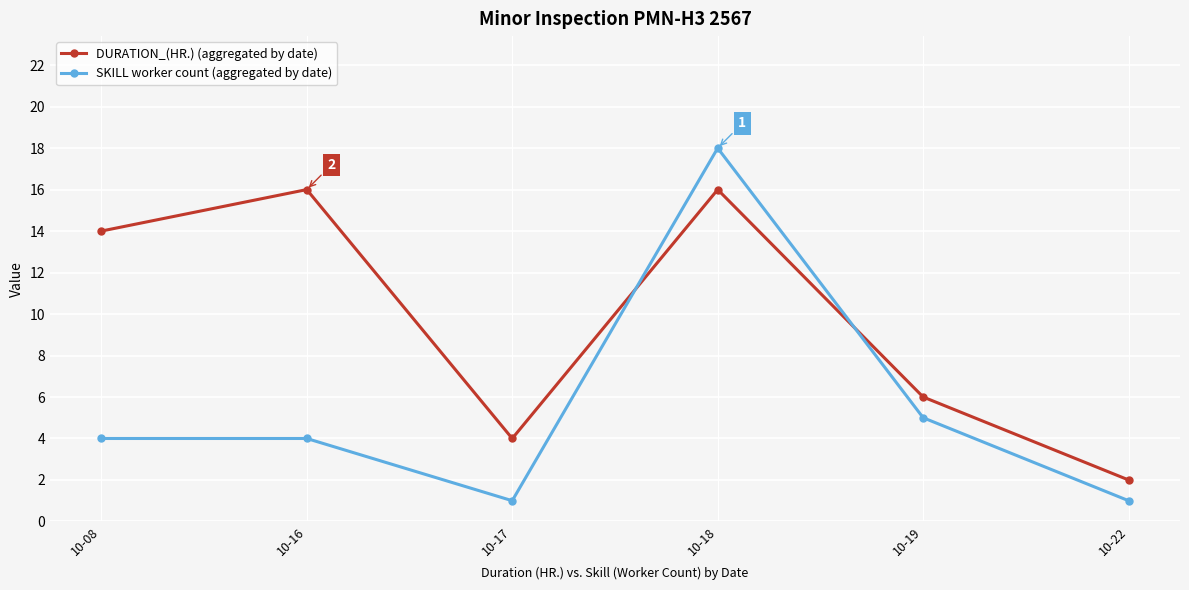

At which category does SKILL worker count (aggregated by date) reach its first local valley?

10-17